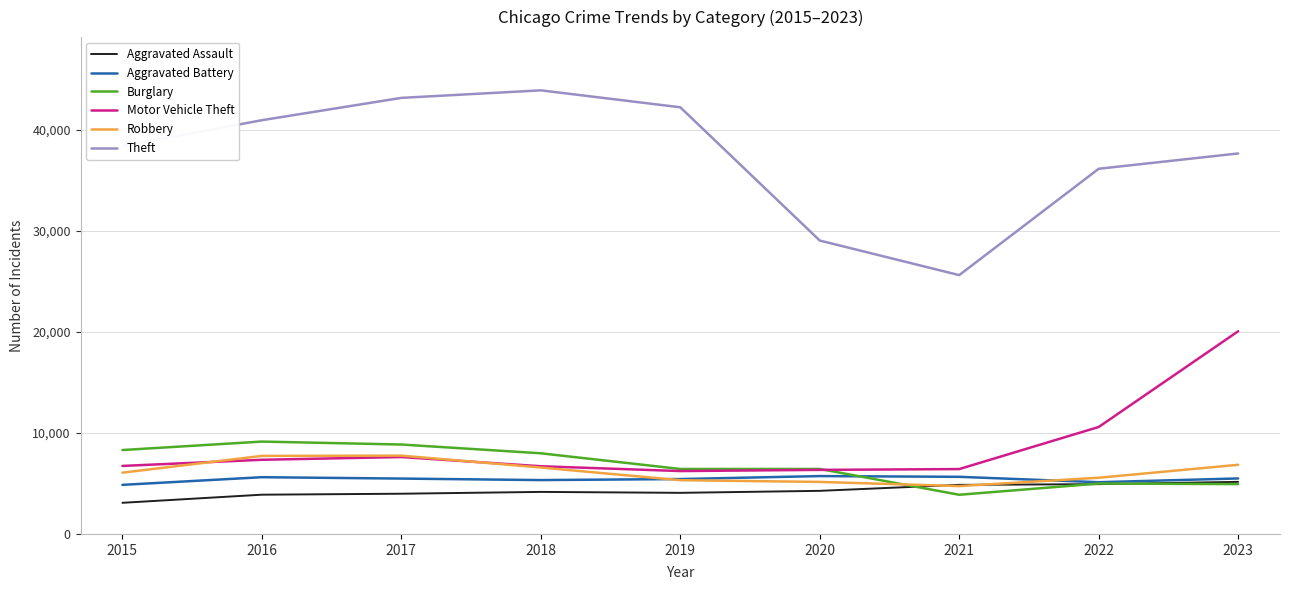

Is it true that Aggravated Assault equals 1149 at 2022?

False